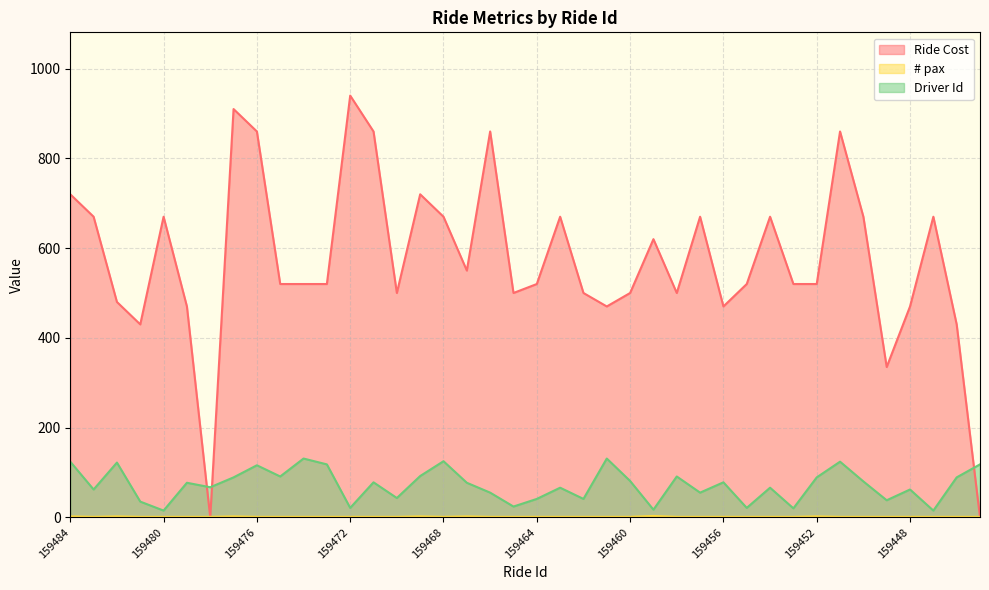

Is it true that # pax equals 3 at 159452?

False